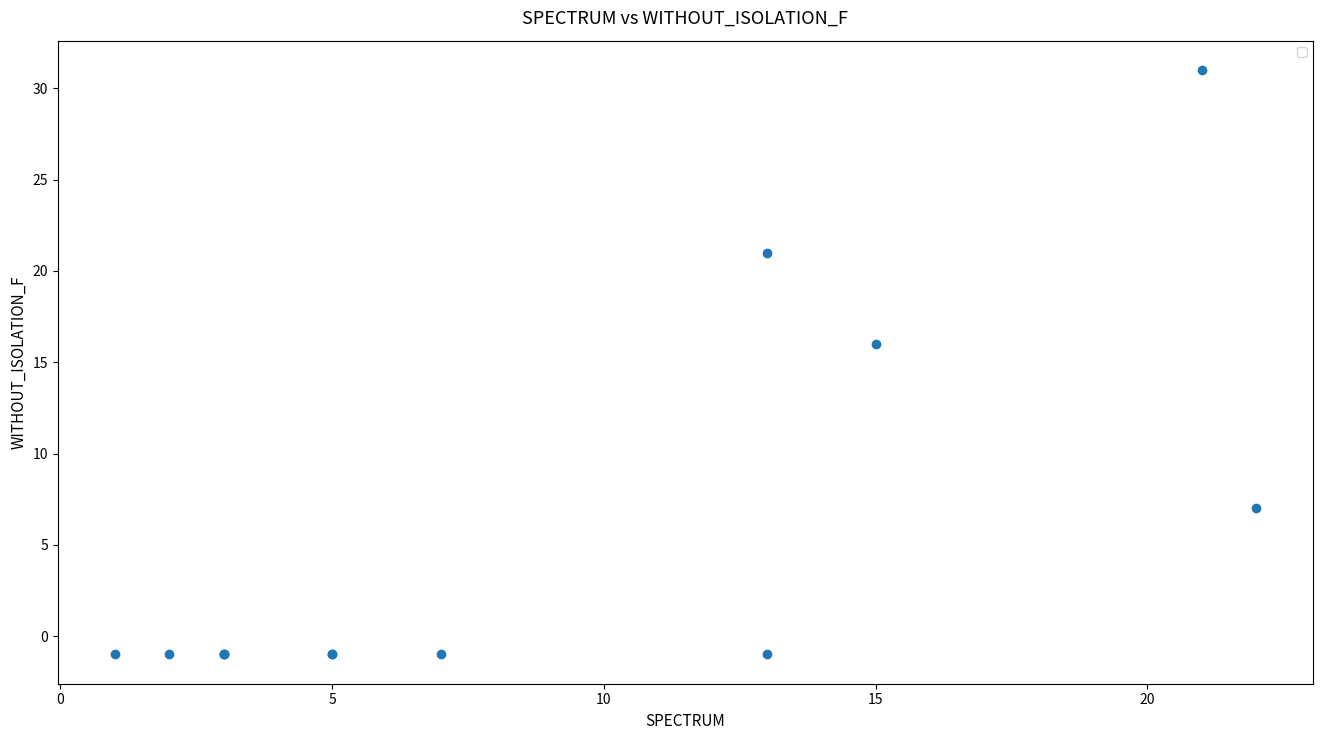

What Y value in the scatter plot is closest to 15?

16